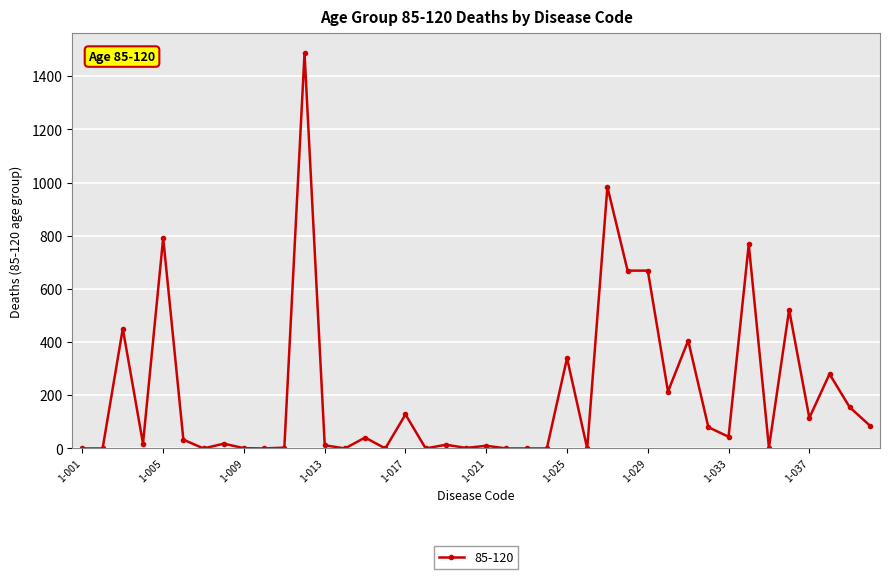

What is the sum of all values?

8345